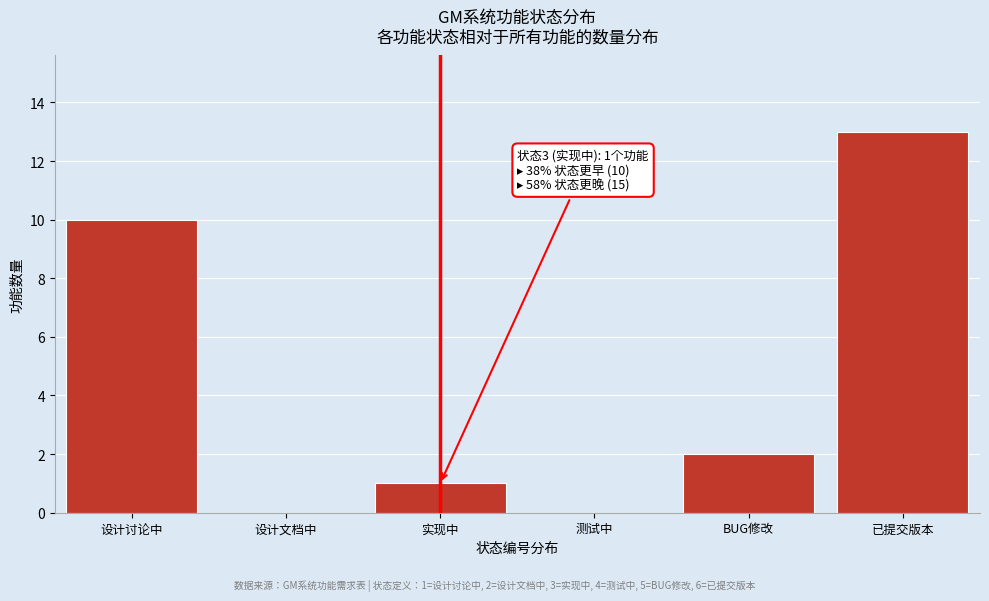

Reading left to right, what are all the values shown in this chart?

设计讨论中=10	设计文档中=0	实现中=1	测试中=0	BUG修改=2	已提交版本=13